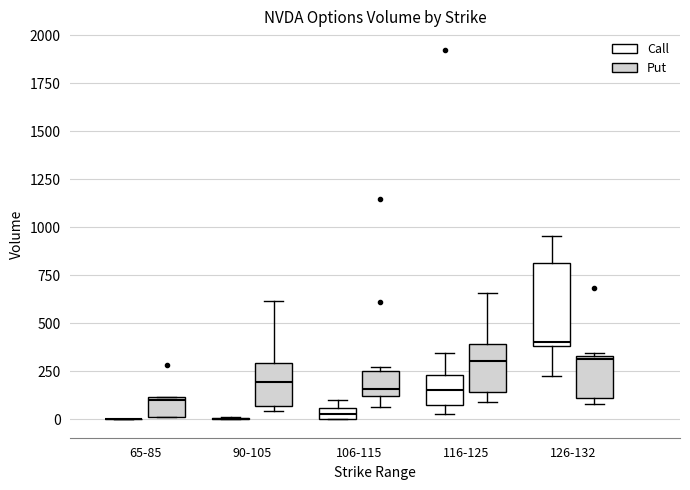

Where is the lower edge of the box for 106-115 (Call) on the y-axis? The values are not printed on the chart, so give them approximately, as read against the axis.

0